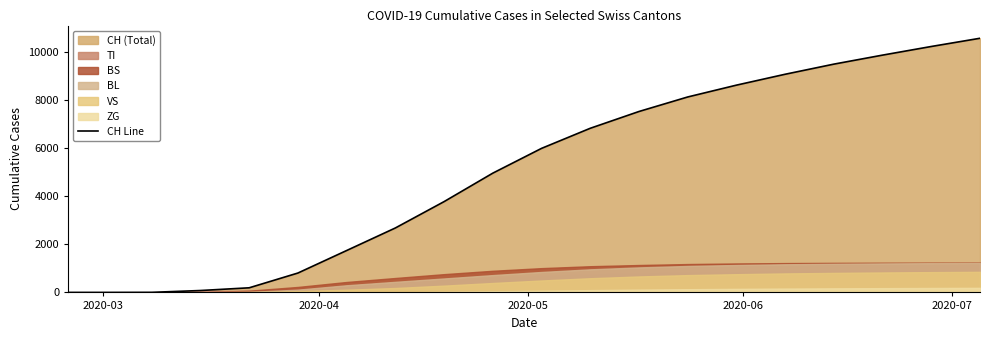

True or false: VS has a value of 166 at 2020-05-03.

False